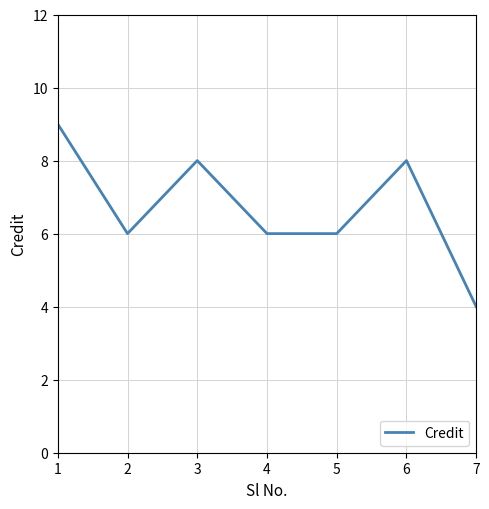

How many lines are shown in the chart?

1